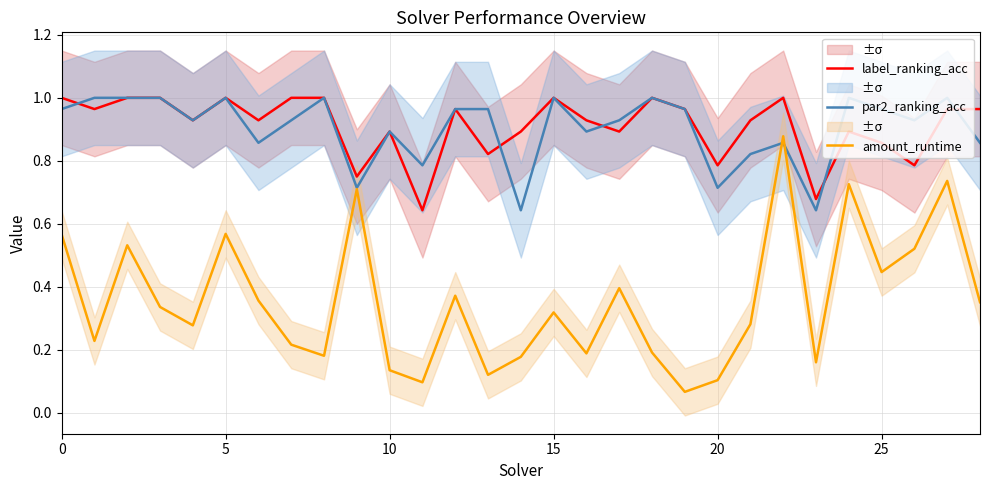

How many interior local peaks does the par2_ranking_acc series have?

8